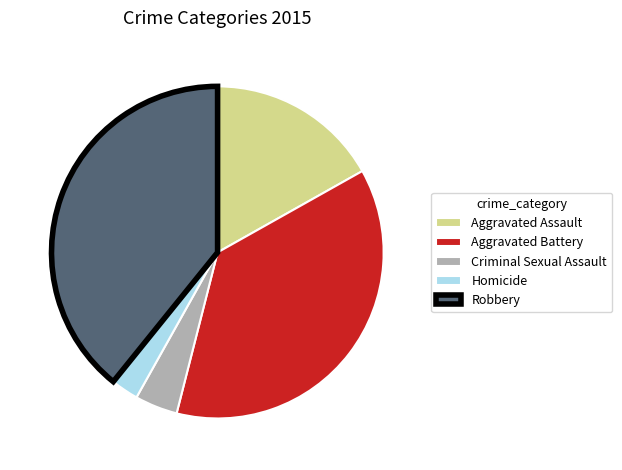

Is the sum of Criminal Sexual Assault and Homicide greater than half?

No